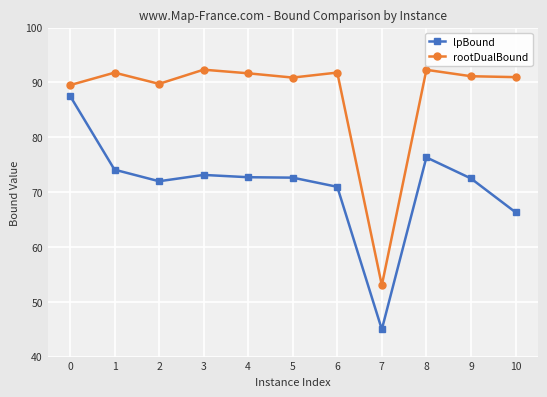

List the series in order of their overall mean, lowest first.

lpBound, rootDualBound